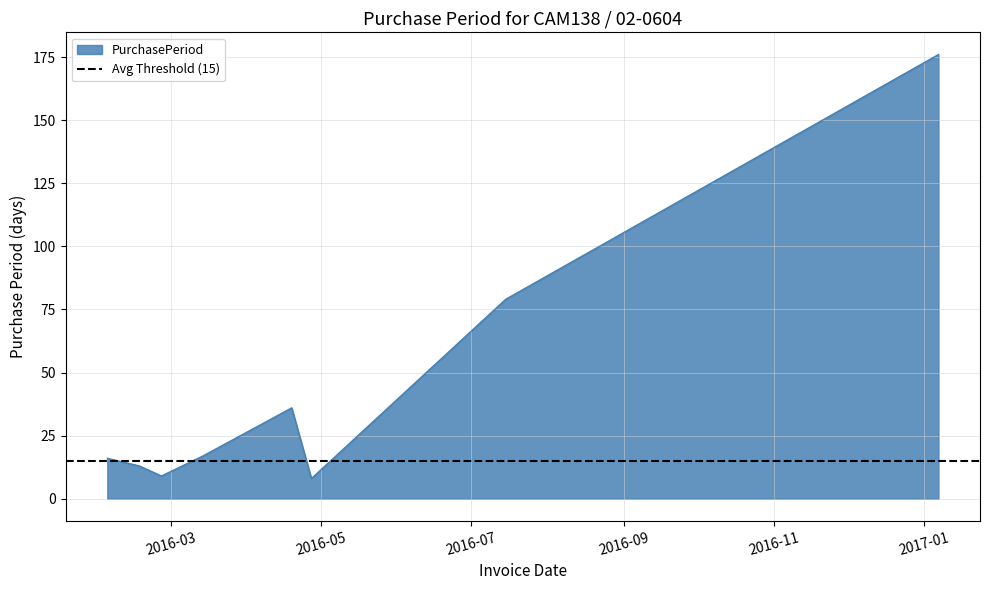

Rank the categories by value from lowest to highest.

2016-04-27, 2016-02-26, 2016-02-17, 2016-02-04, 2016-03-14, 2016-04-19, 2016-07-15, 2017-01-07